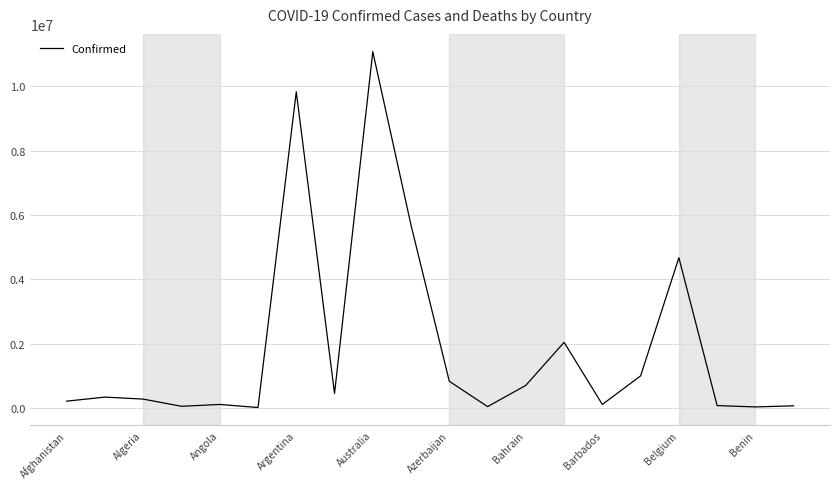

How many categories are shown in the chart?

20